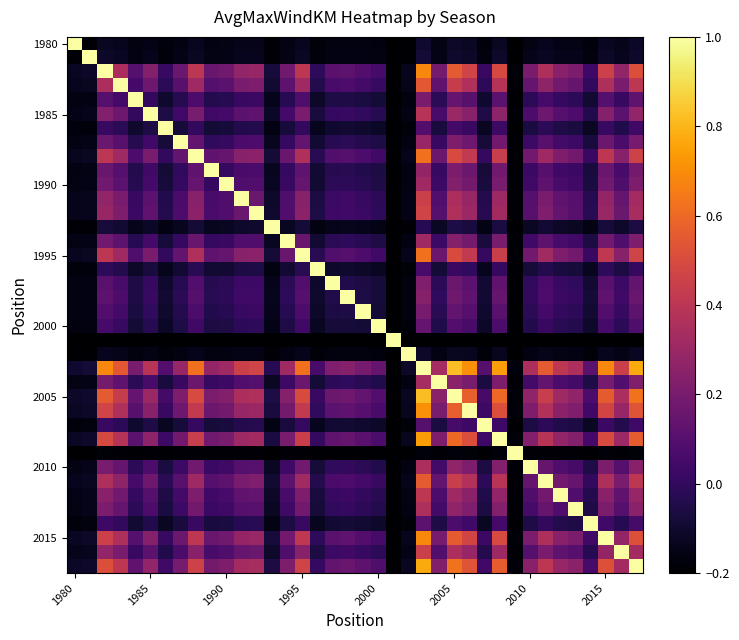

At how many categories does at least one series exceed 0?

38